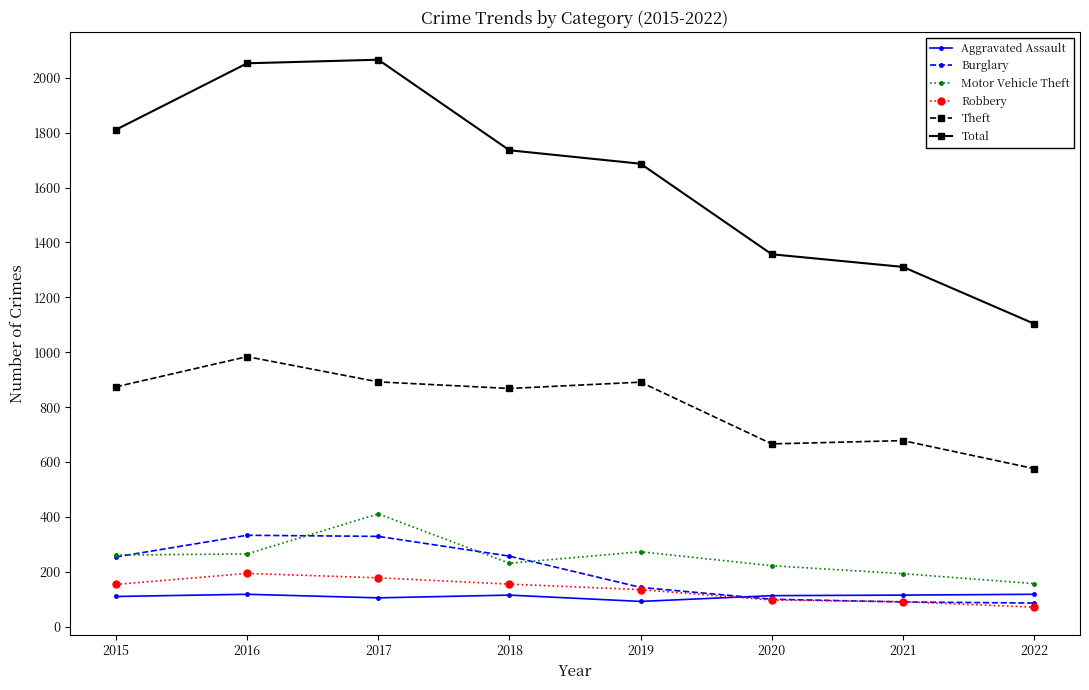

What is the difference between the second highest and second lowest values in the Burglary series?

239